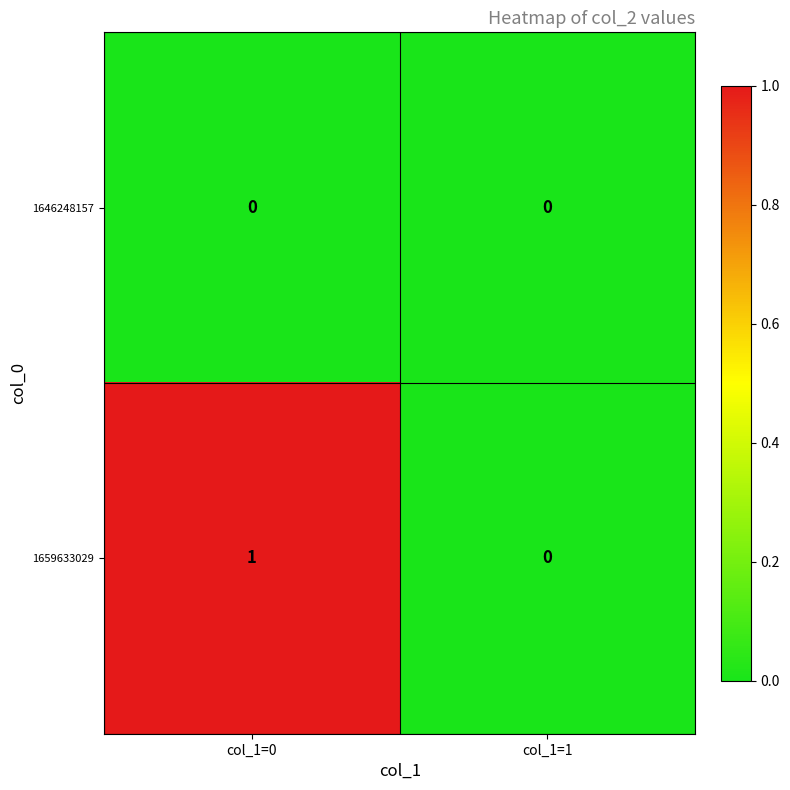

Where is 1659633029 nearest to the value 0?

col_1=1